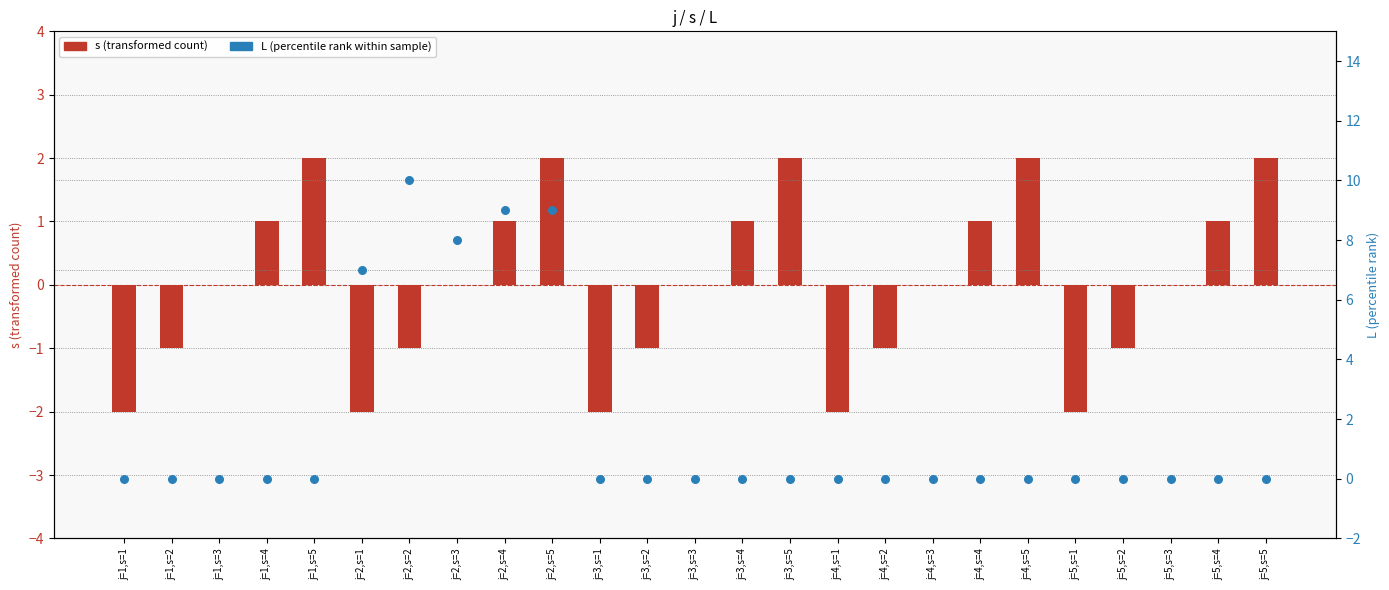

Which series has the widest spread of Y values?

L (percentile rank within sample)